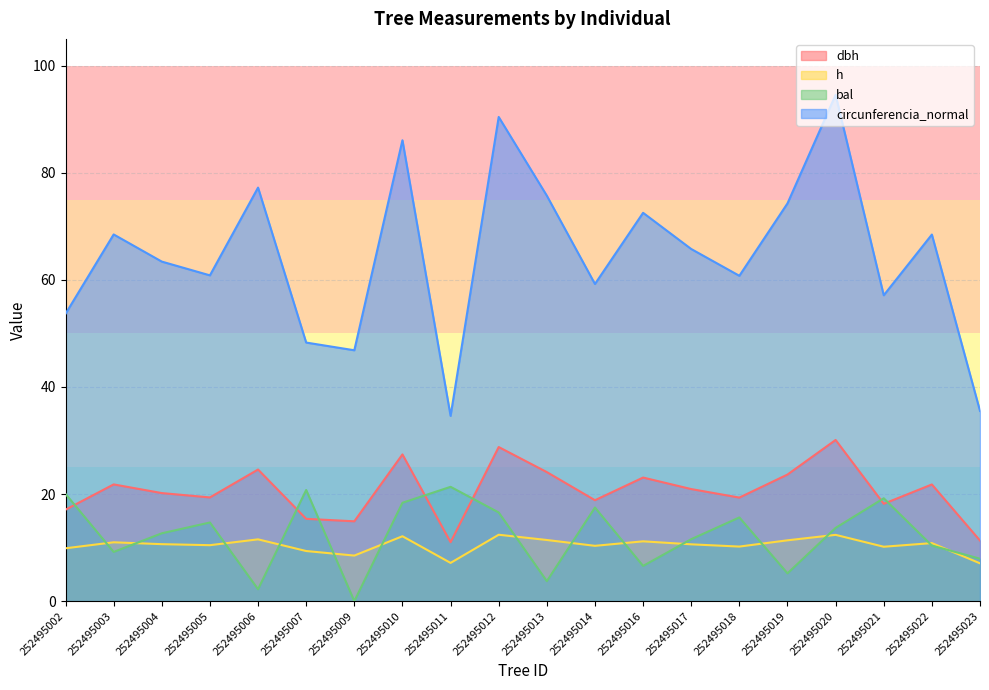

What is the greatest value displayed?

94.6